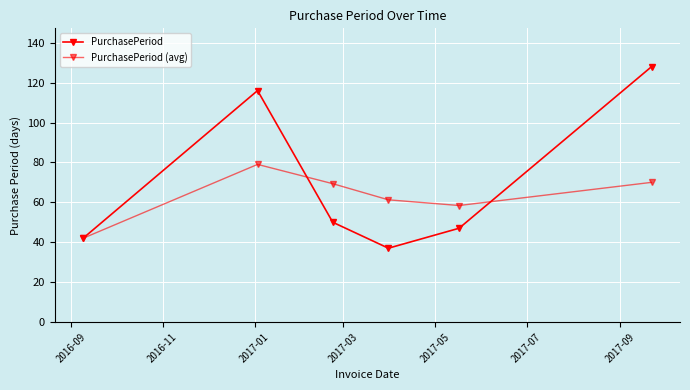

How many lines are shown in the chart?

2